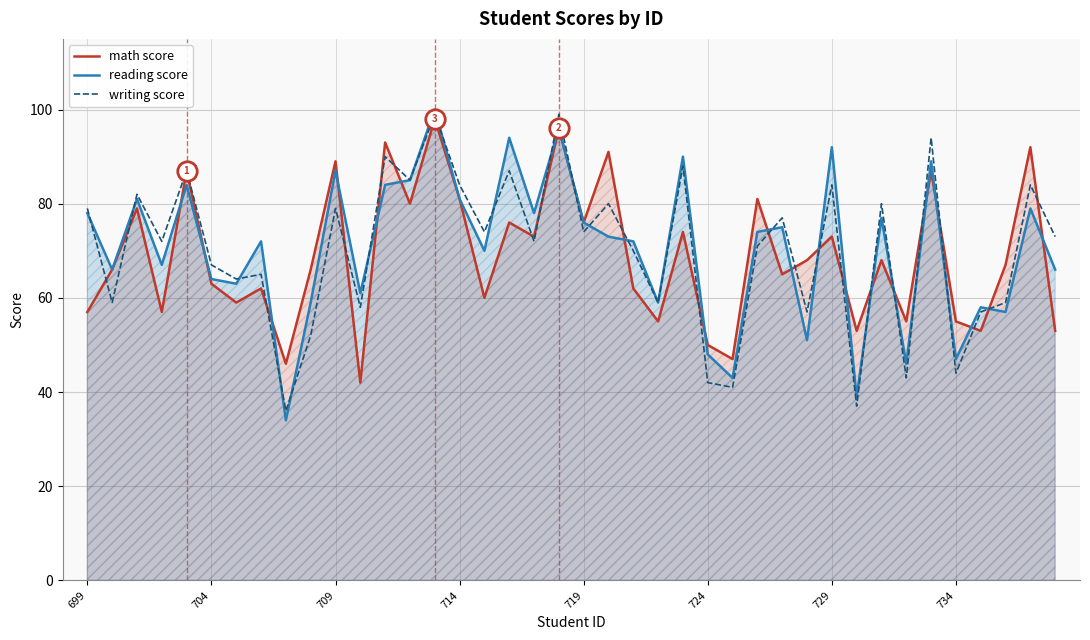

What is the difference between the highest and lowest values at 699?

22